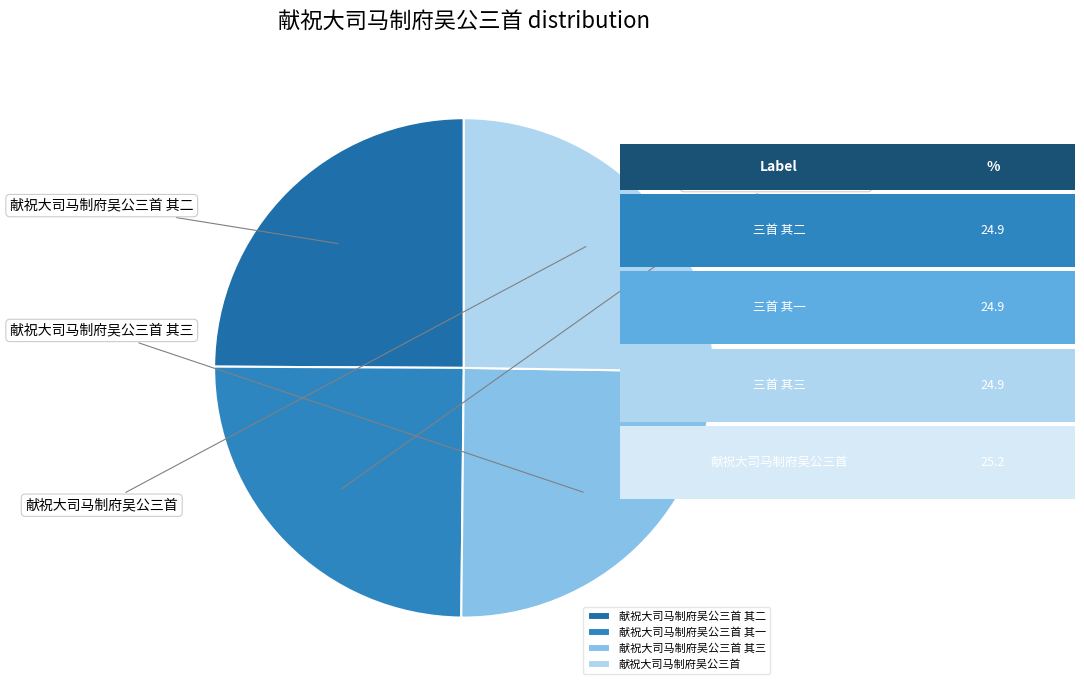

To the nearest percent, what portion does 献祝大司马制府吴公三首 其三 represent?

25%